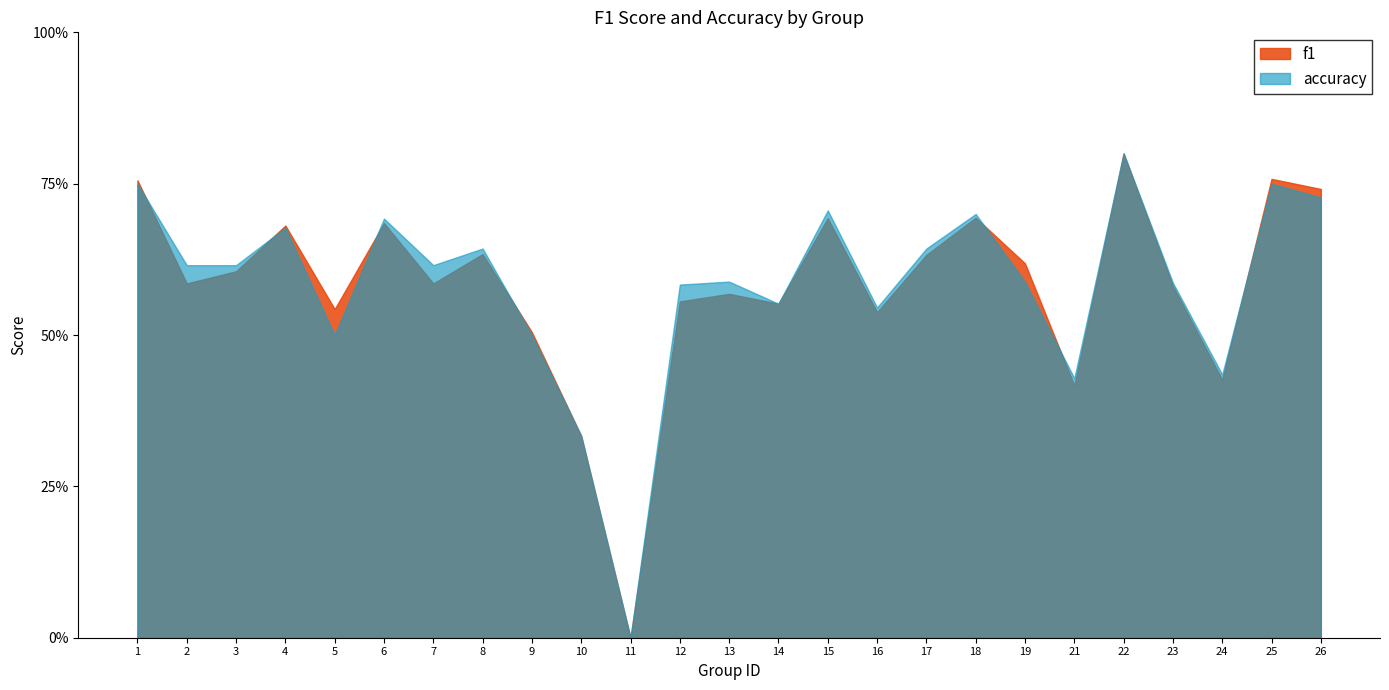

Is it true that f1 equals 1.0 at 12?

False